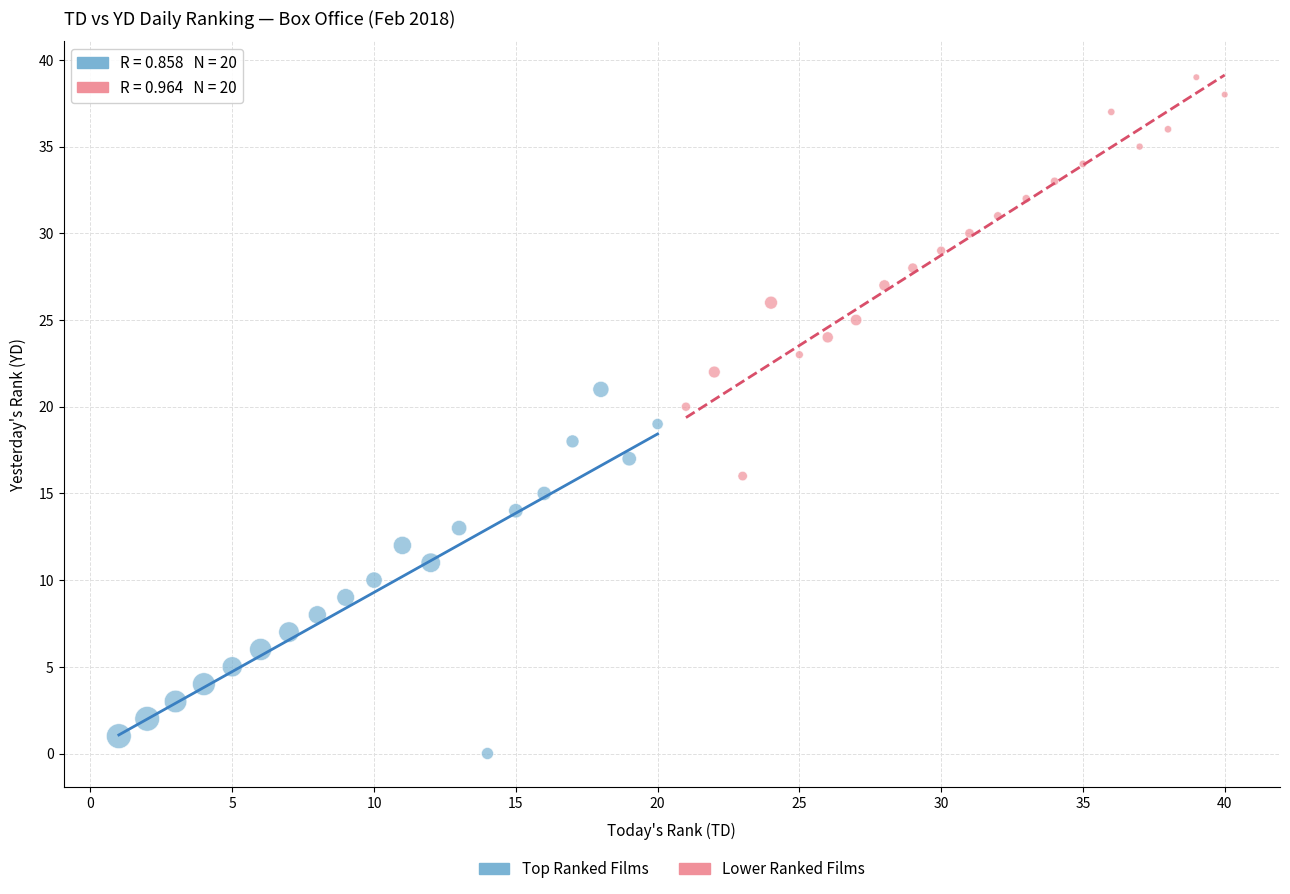

Which series contains the highest Y value?

Lower Ranked Films